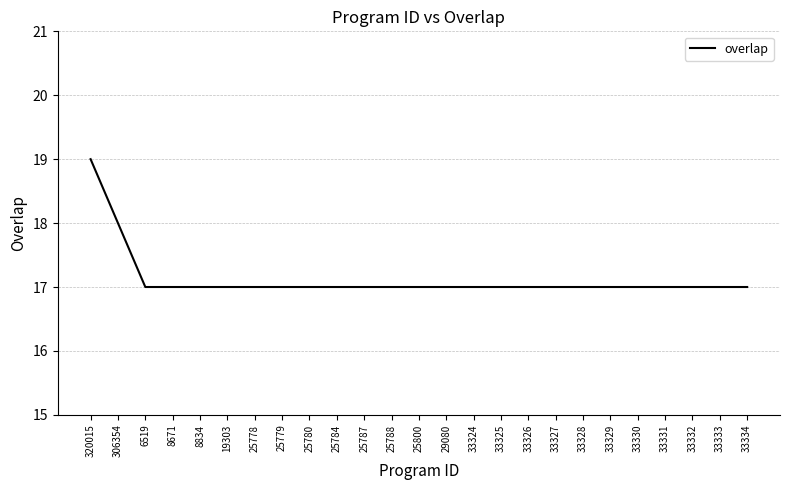

What value does the data have at 33333?

17